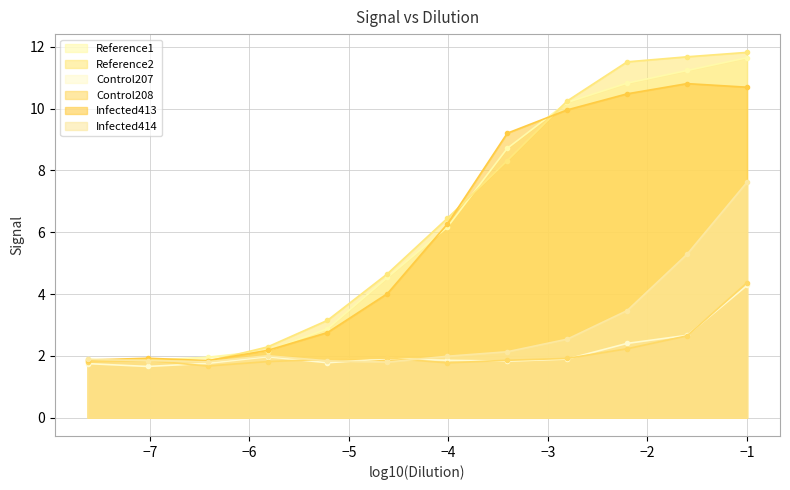

What is the minimum value shown in the chart?

1.7